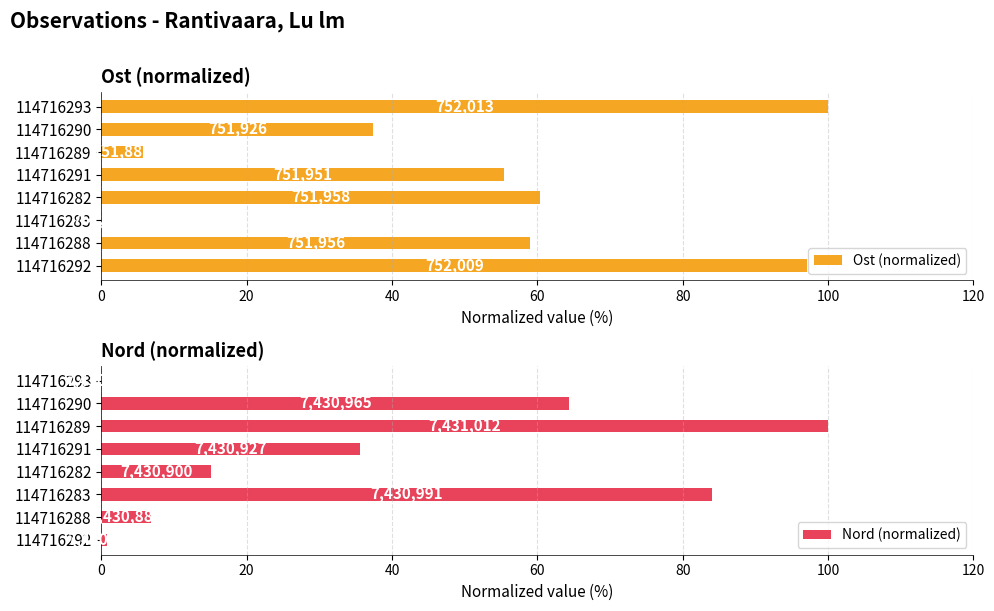

Which has a higher value, 114716291 or 114716283?

114716291